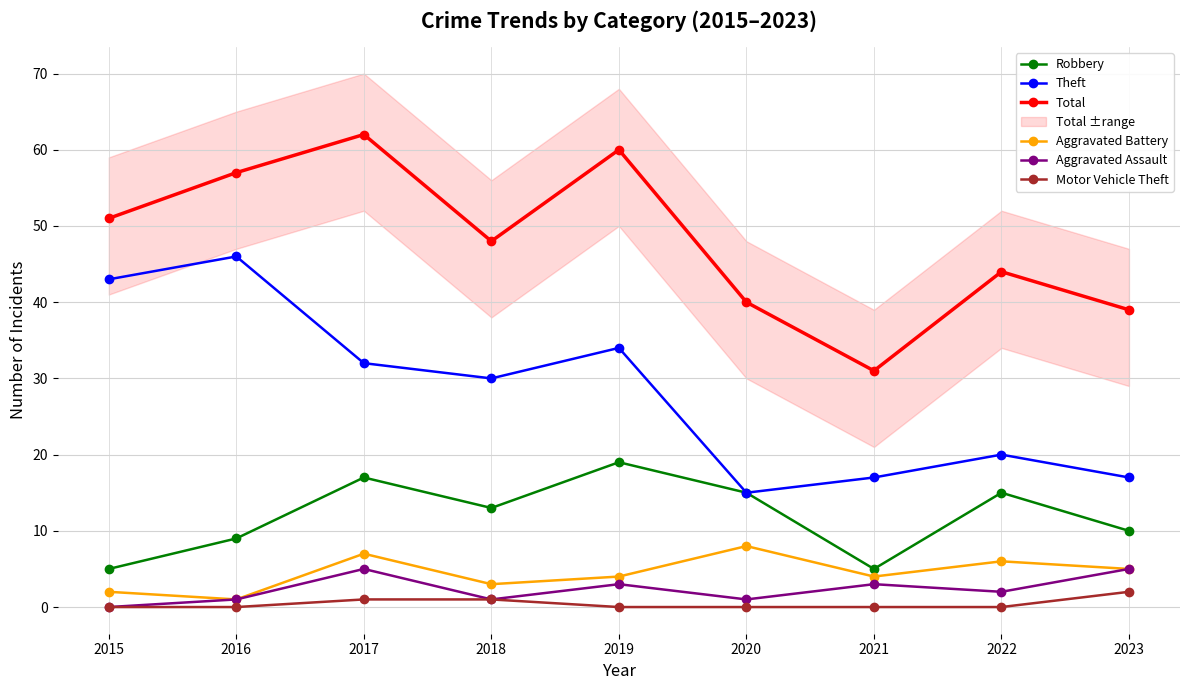

Rank the series at 2017 from highest to lowest value.

Total, Theft, Robbery, Aggravated Battery, Aggravated Assault, Motor Vehicle Theft